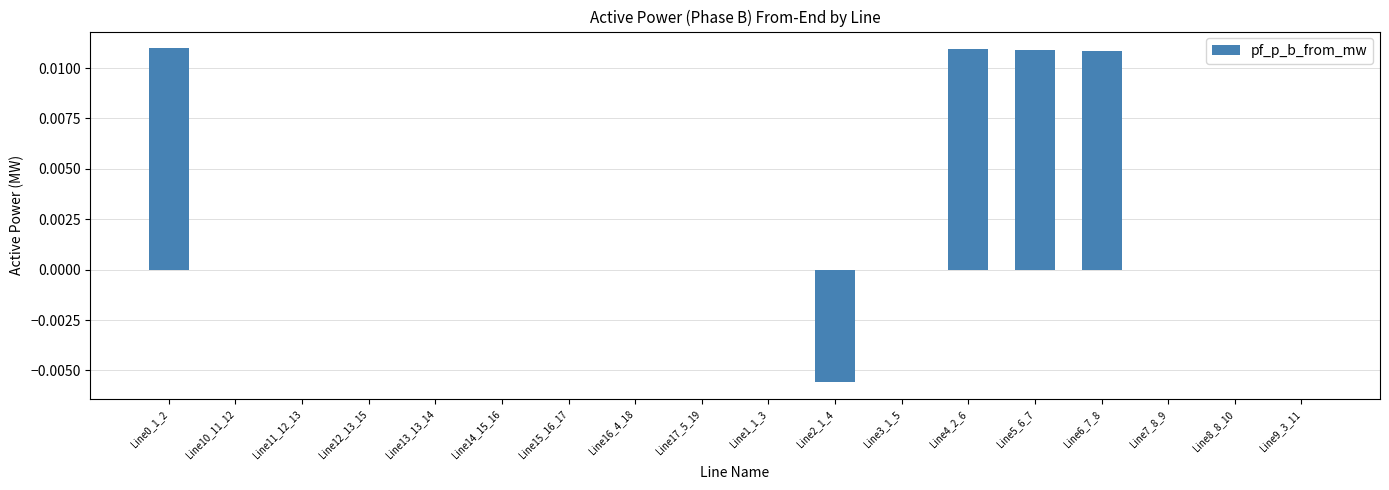

True or false: the data shows 0.0 at Line14_15_16.

True